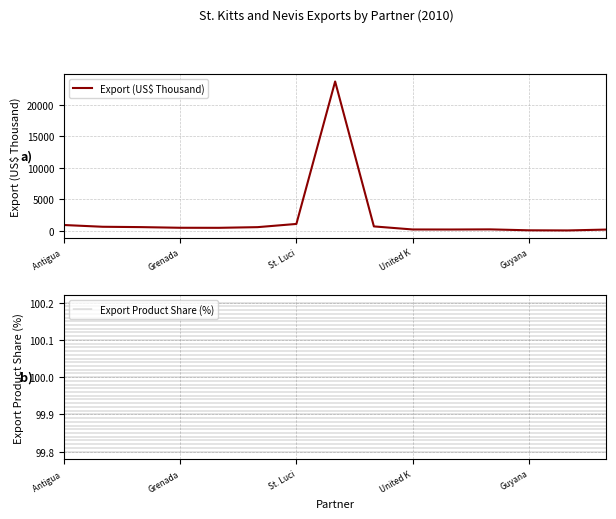

Where is Export (US$ Thousand) nearest to the value 11889?

St. Luci